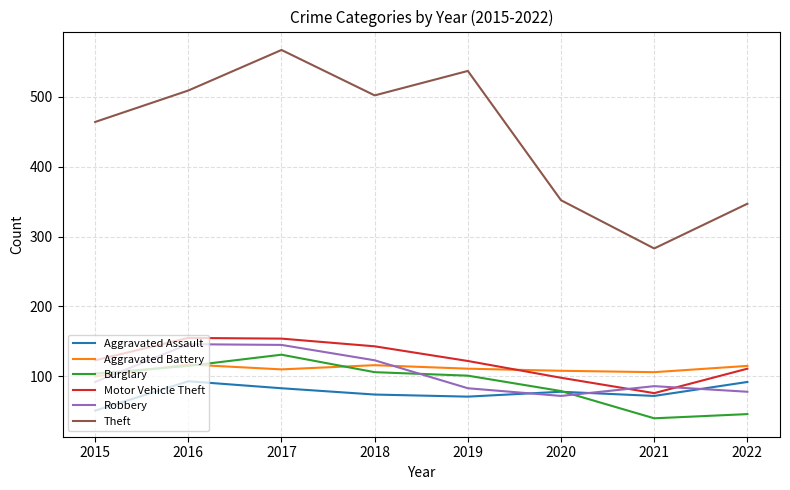

What is the smallest value displayed?

40